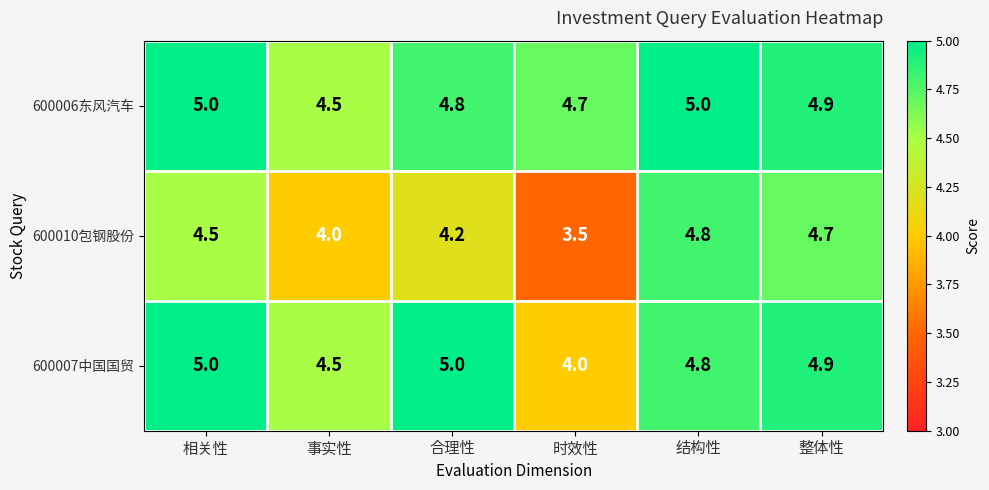

Which series has the largest total across all categories?

600006东风汽车